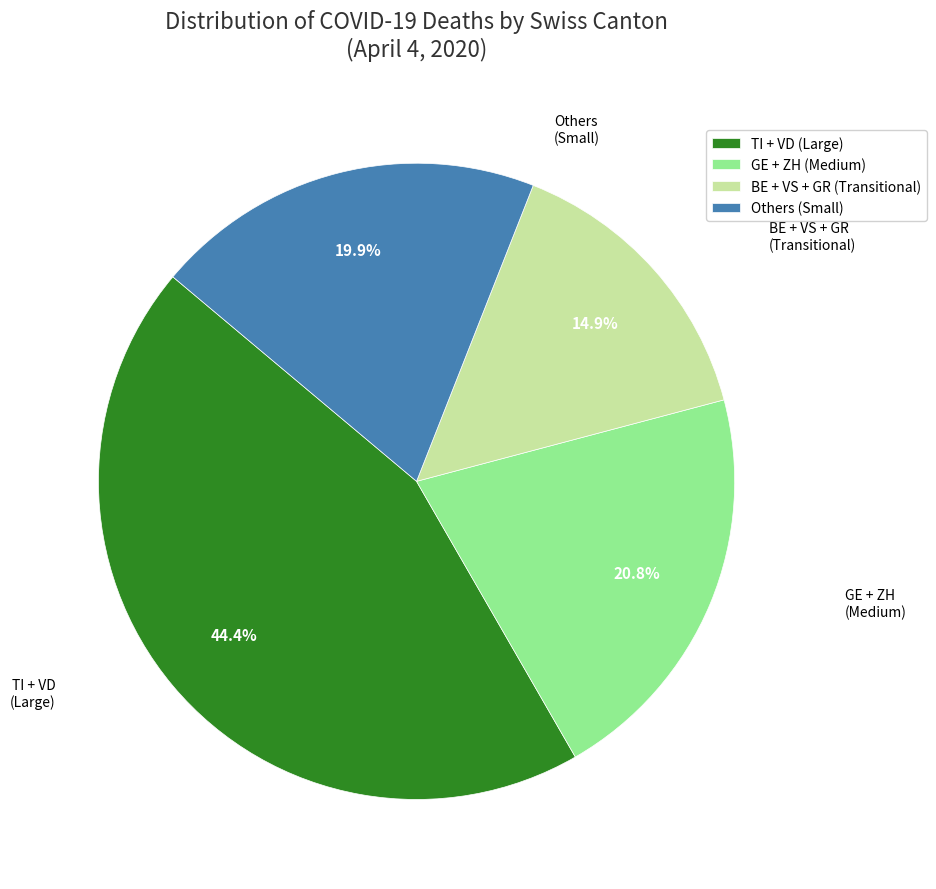

Is BE + VS + GR (Transitional) the majority of the pie?

No